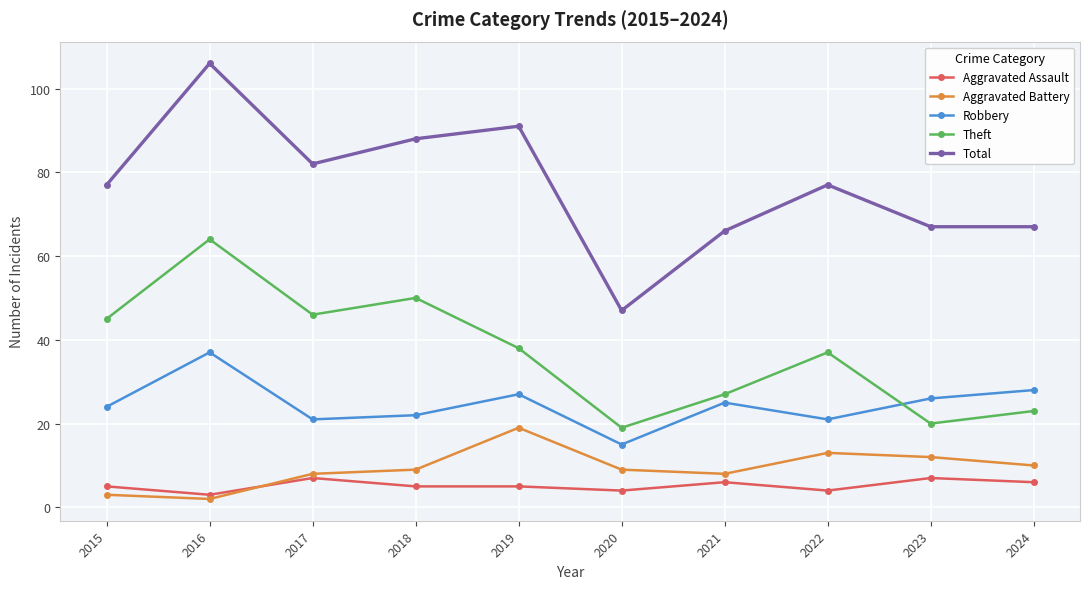

What is the difference between the highest and lowest values at 2016?

104